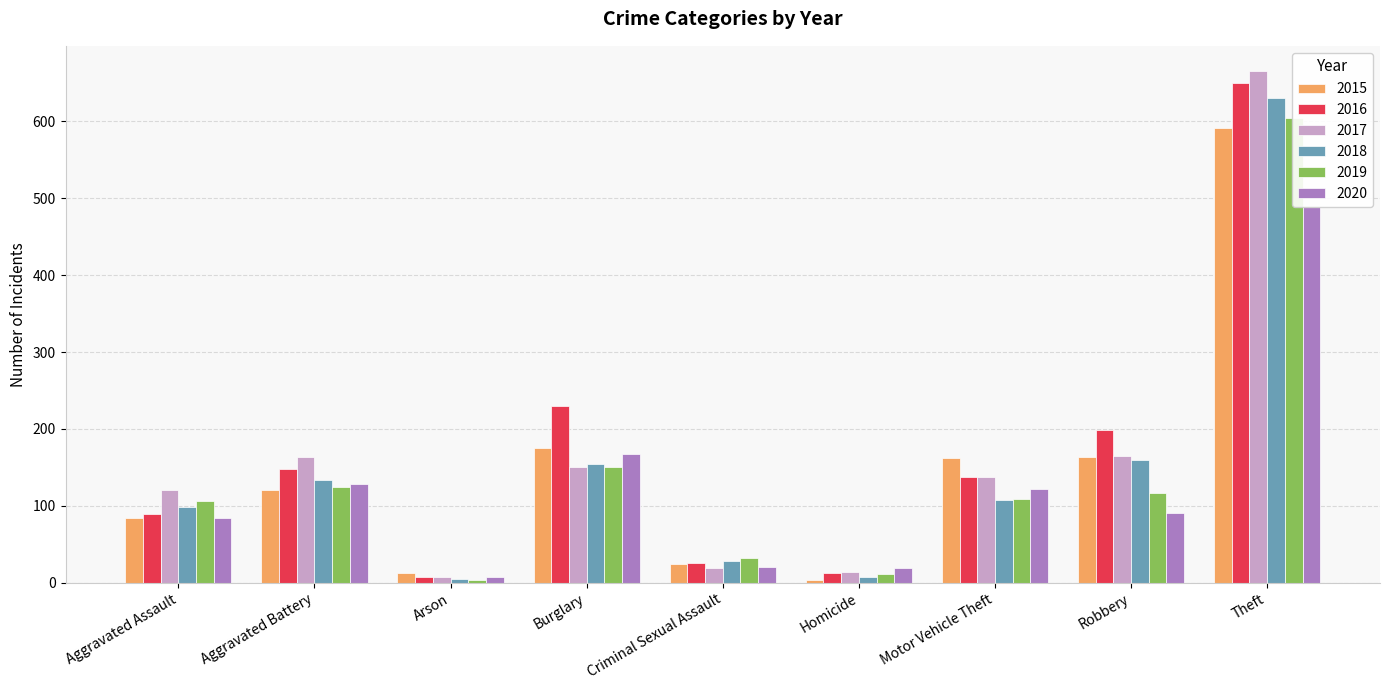

What is the spread (max minus min) of values at Theft?

177